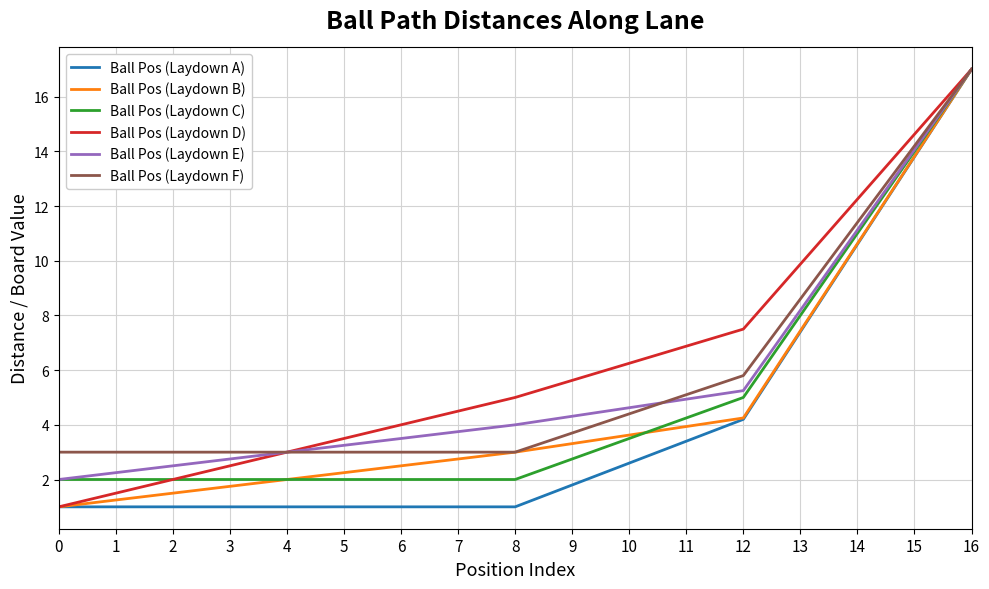

What is the minimum value for Ball Pos (Laydown C)?

2.0